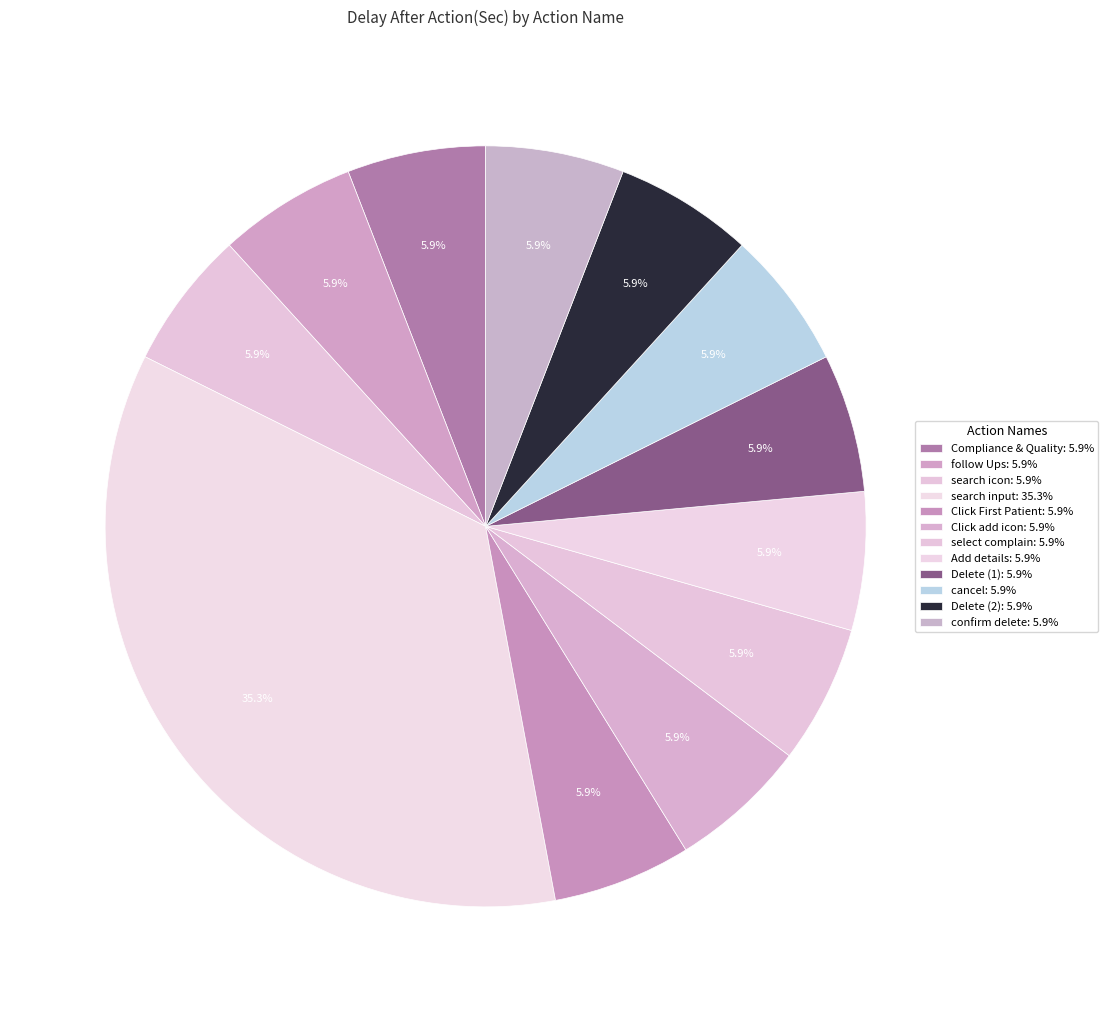

Count the number of slices in the pie.

12